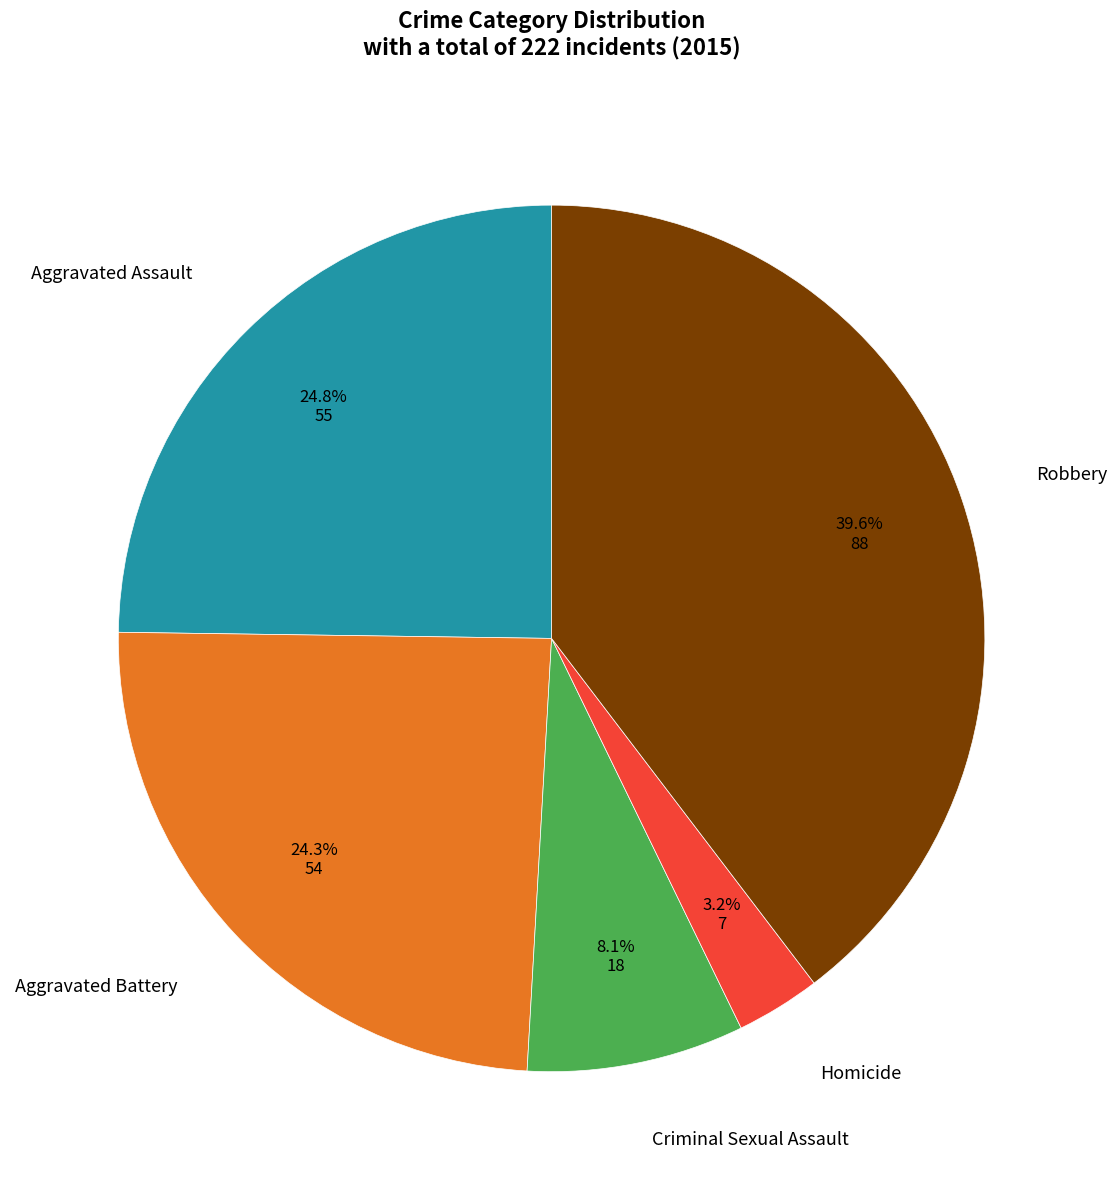

True or false: Aggravated Assault accounts for 37% of the total.

False